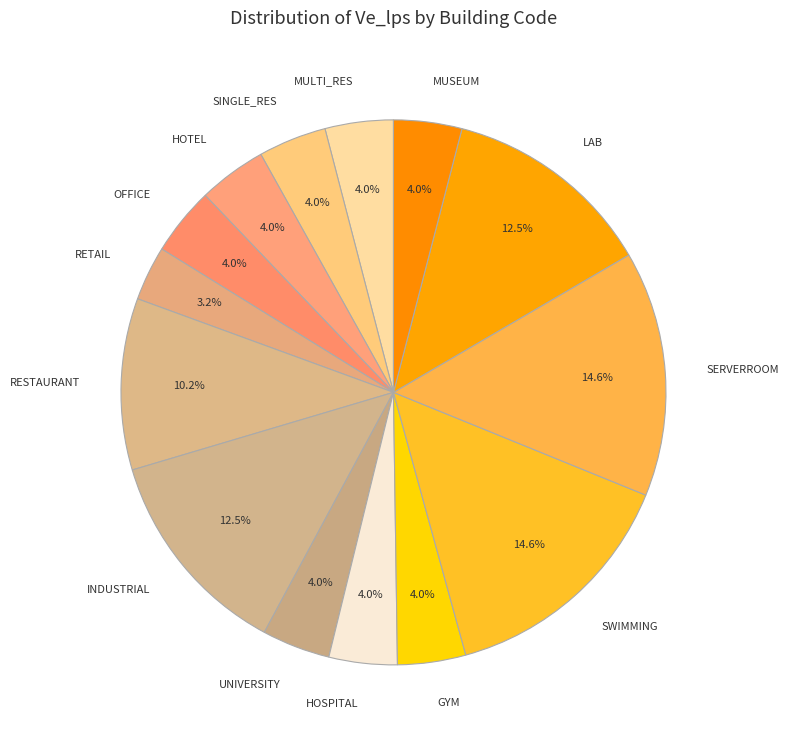

To the nearest percent, what is the average slice percentage?

7%